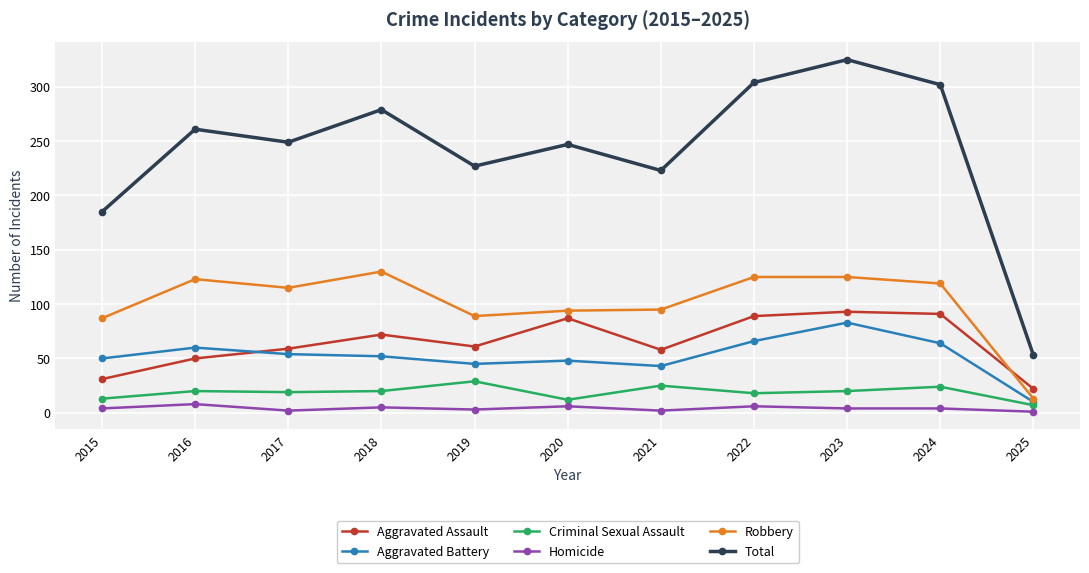

At which category is the sum across all series the highest?

2023